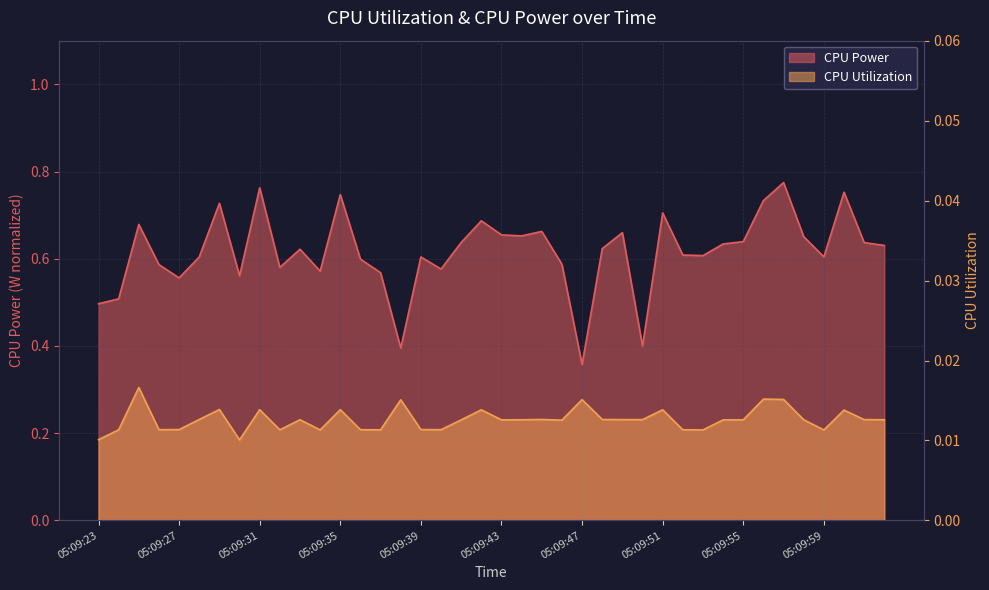

Which category has the highest value in the CPU Utilization series?

05:09:25